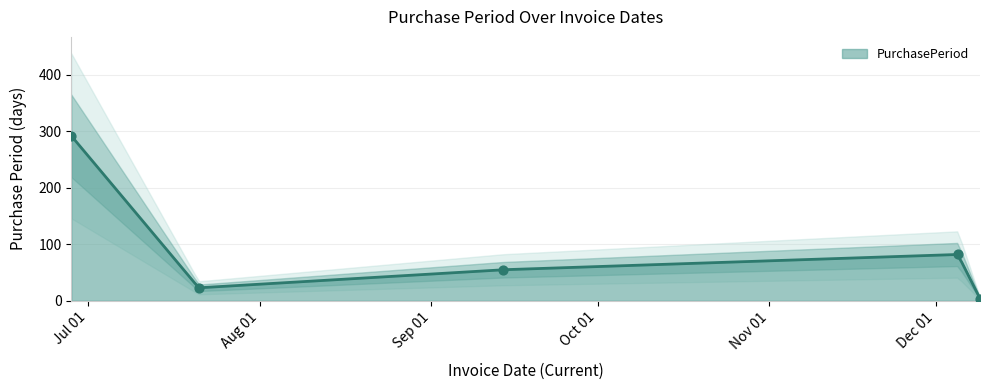

What is the change in value from 2017-06-28 to 2017-12-09?

-288